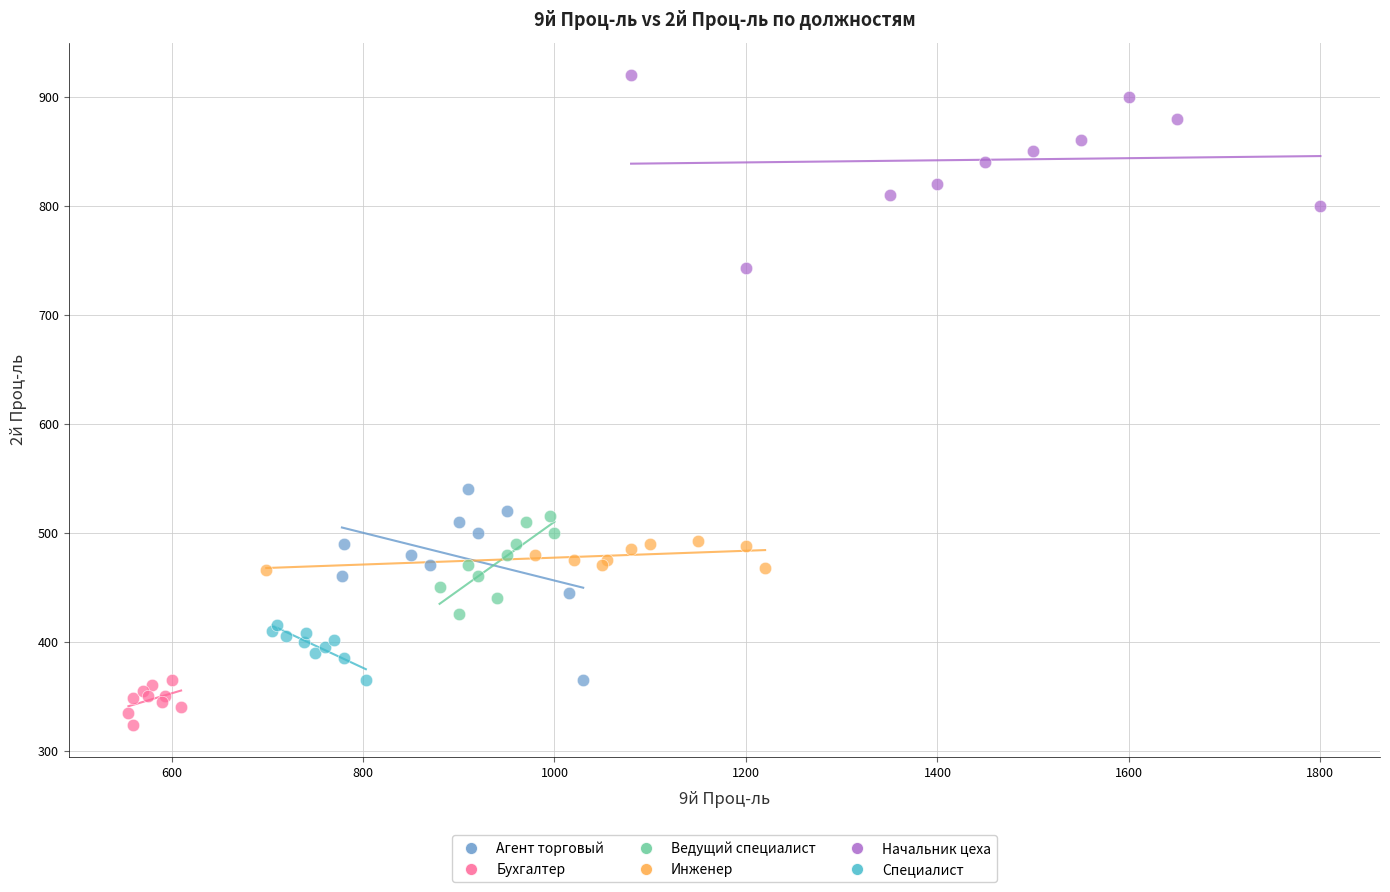

What are all the series names shown in the legend?

Агент торговый, Бухгалтер, Ведущий специалист, Инженер, Начальник цеха, Специалист